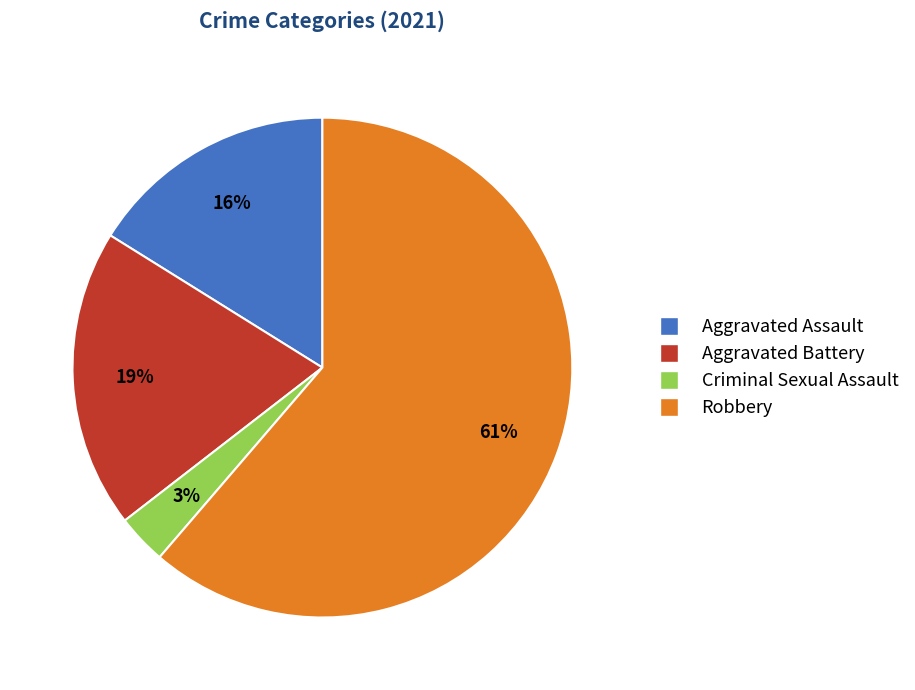

Is there a majority slice in this chart?

Yes